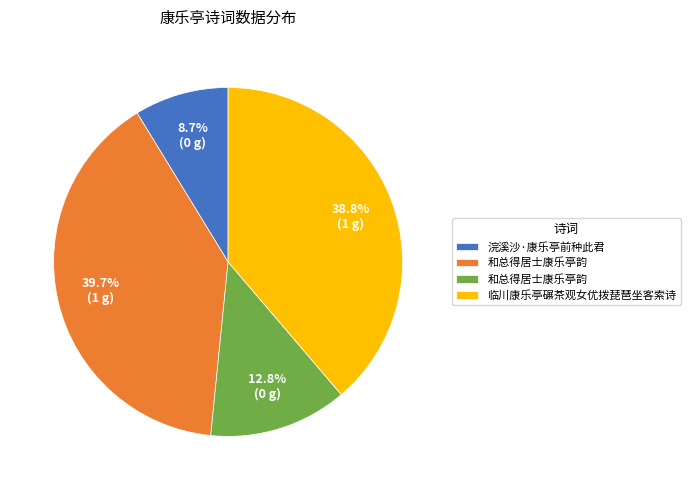

Is there any slice that represents more than half of the pie?

No